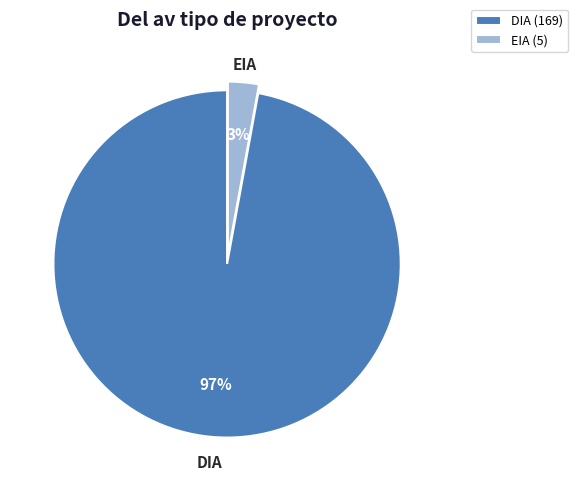

Is the sum of DIA and EIA greater than half?

Yes